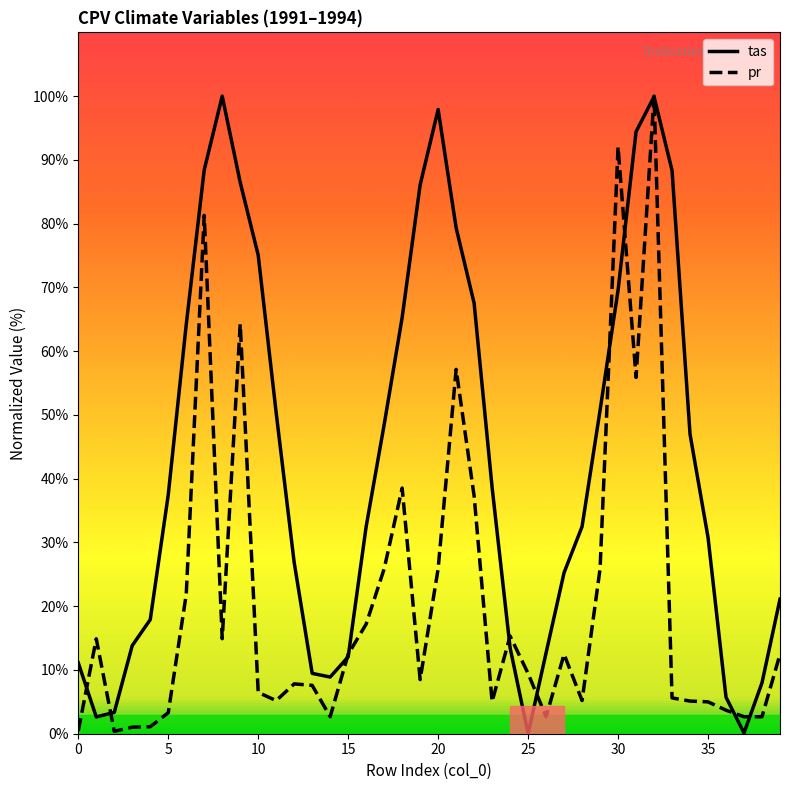

List the series in order of their overall mean, lowest first.

pr, tas